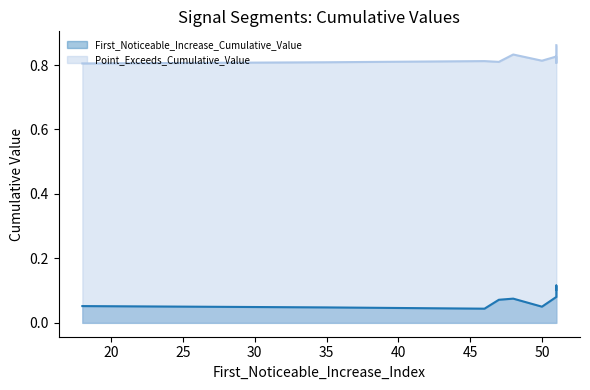

Reading left to right, list all the values displayed in this chart.

First_Noticeable_Increase_Cumulative_Value: 0.1	0.1	0.1	0.1	0.1	0.0	0.0	0.1	0.1	0.1
Point_Exceeds_Cumulative_Value: 0.8	0.8	0.8	0.8	0.8	0.8	0.8	0.9	0.8	0.8